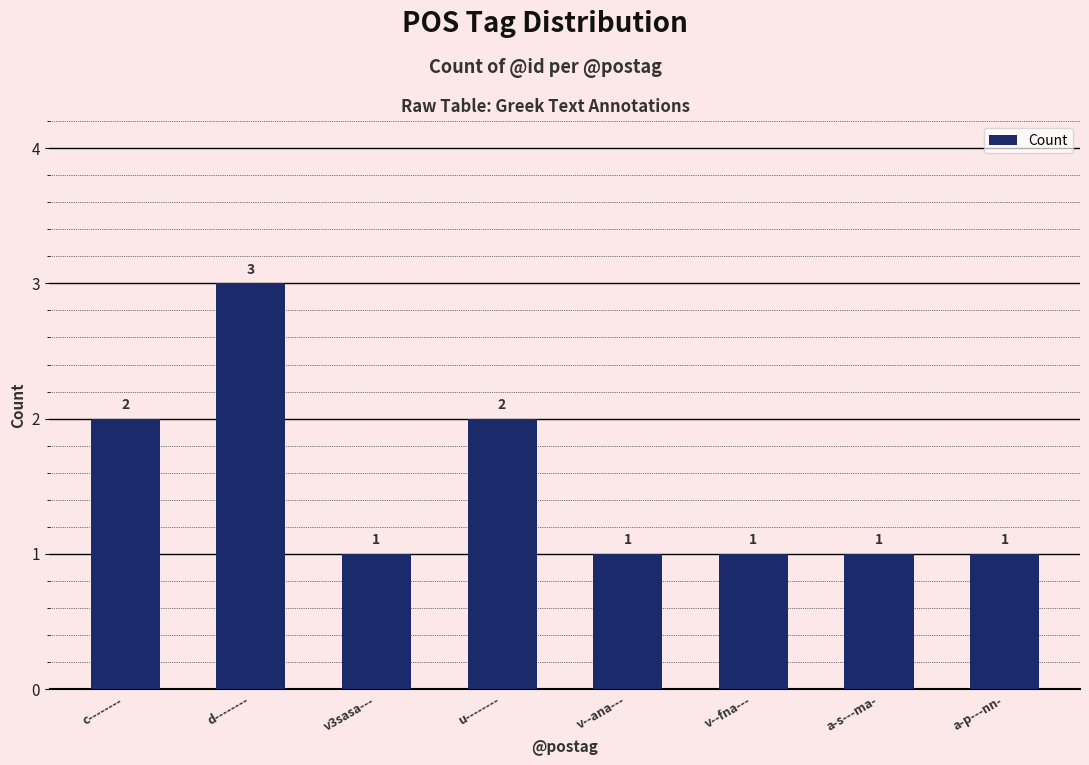

Reading right to left, what are all the values shown in this chart?

a-p---nn-=1	a-s---ma-=1	v--fna---=1	v--ana---=1	u--------=2	v3sasa---=1	d--------=3	c--------=2